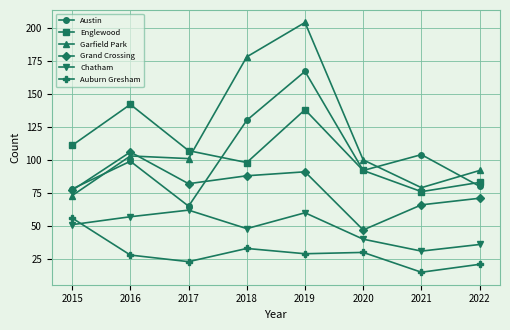

What are all the series names shown in the legend?

Austin, Englewood, Garfield Park, Grand Crossing, Chatham, Auburn Gresham